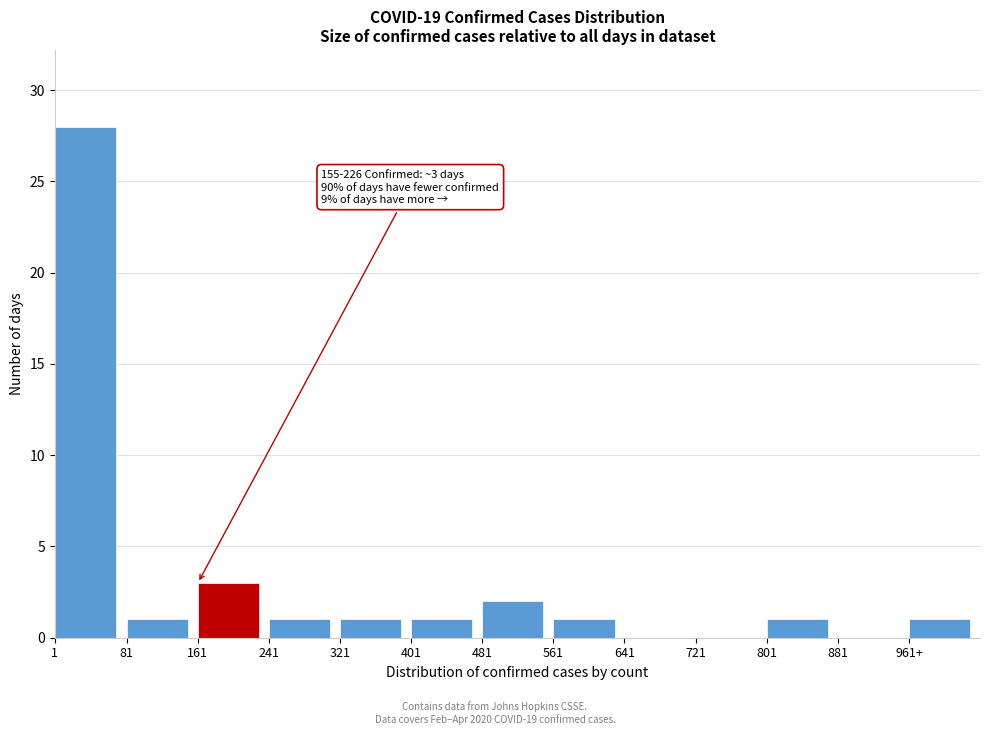

Reading right to left, what are all the values shown in this chart?

961+=1	881=0	801=1	721=0	641=0	561=1	481=2	401=1	321=1	241=1	161=3	81=1	1=28